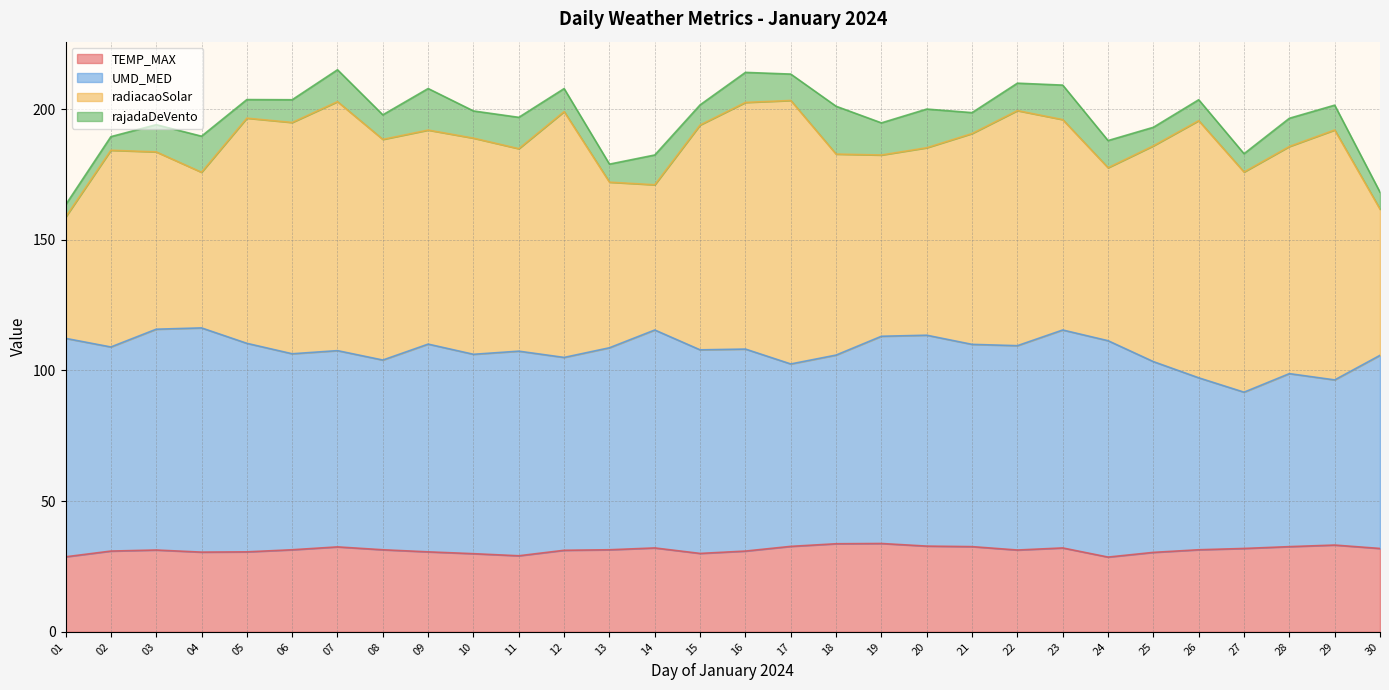

Between 24 and 17, which is larger?

17